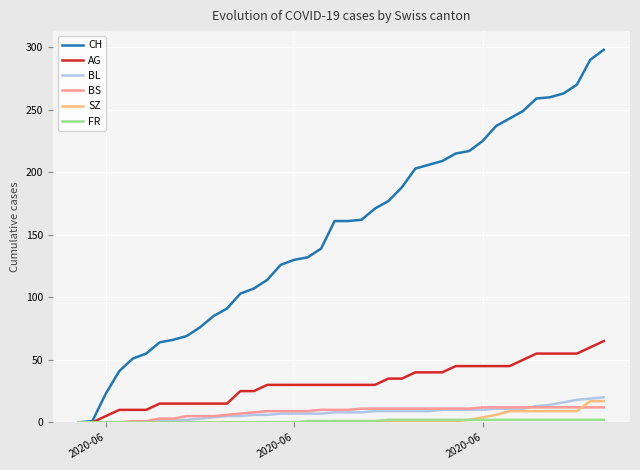

What is the maximum value shown in the chart?

298